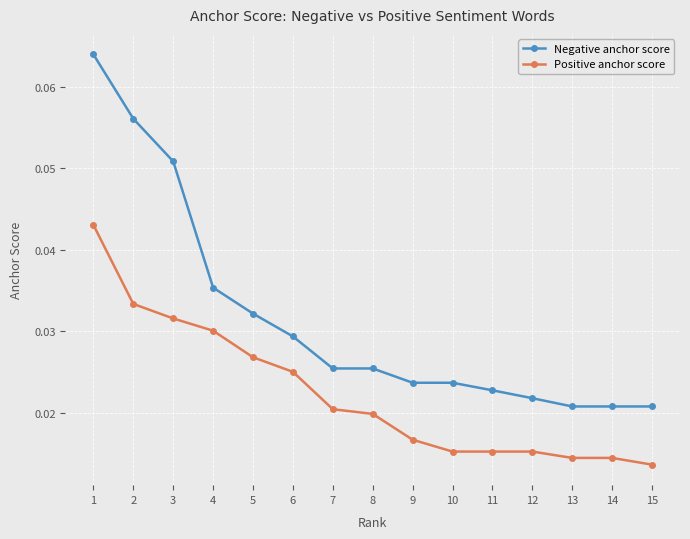

Which series has the largest total across all categories?

Negative anchor score